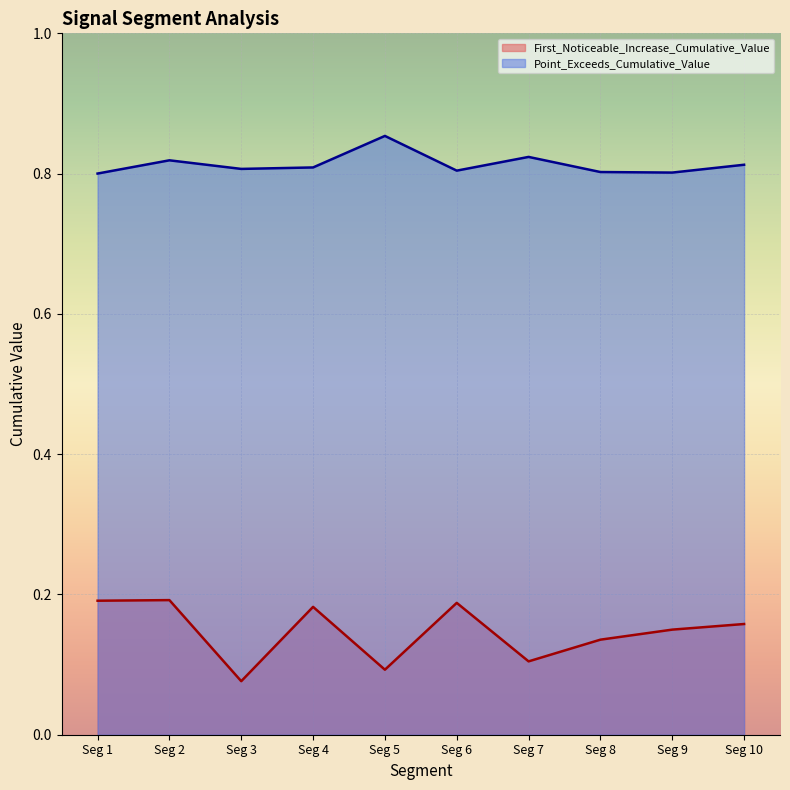

How many series are shown in this chart?

2